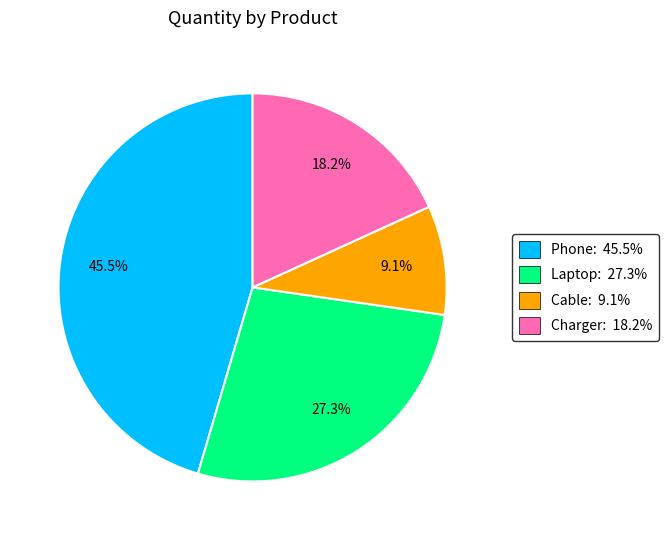

Does Laptop account for over 50% of the chart?

No